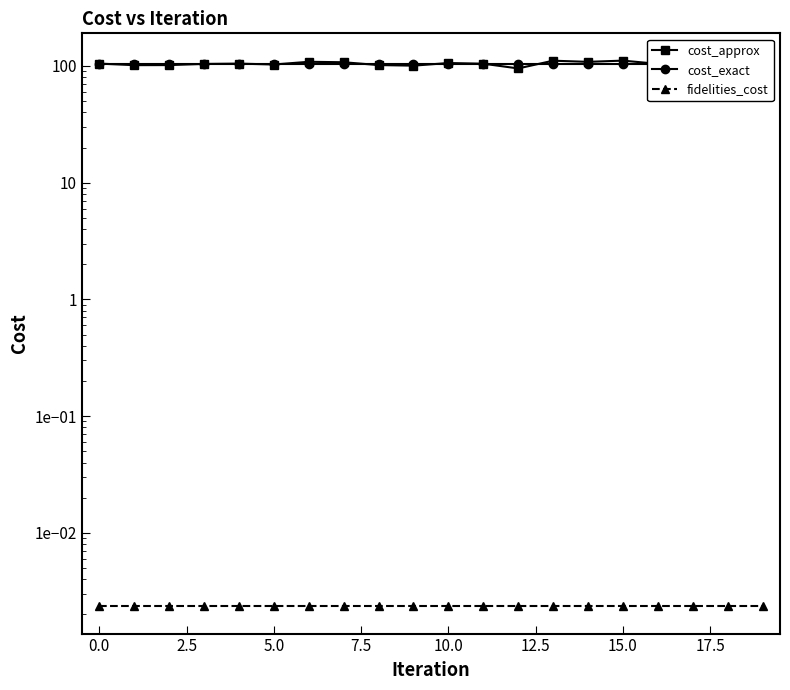

Which series has the widest spread of values?

cost_approx